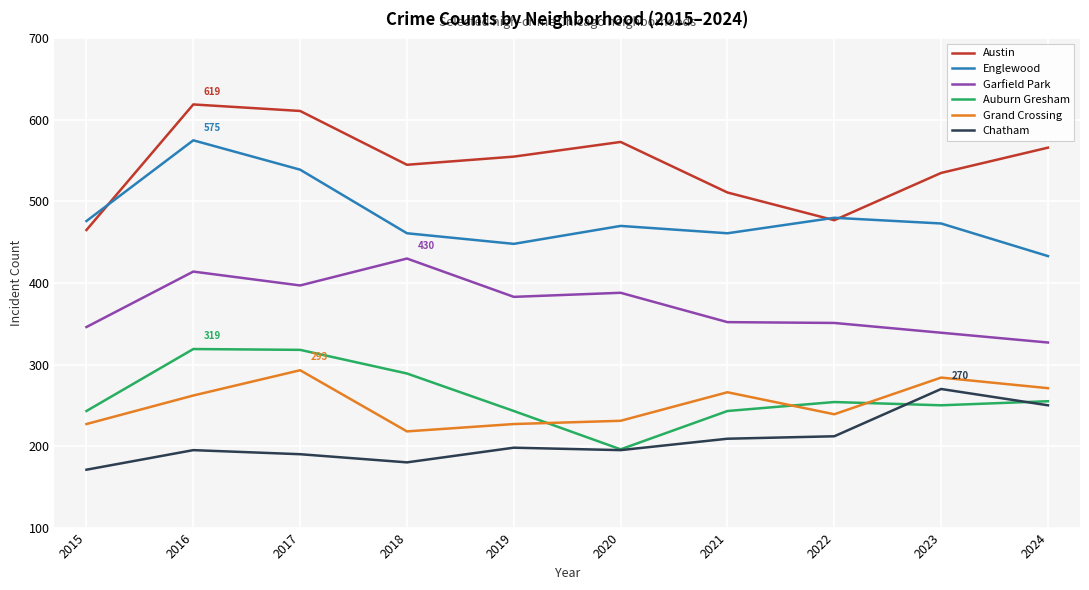

True or false: Chatham has a value of 121 at 2023.

False